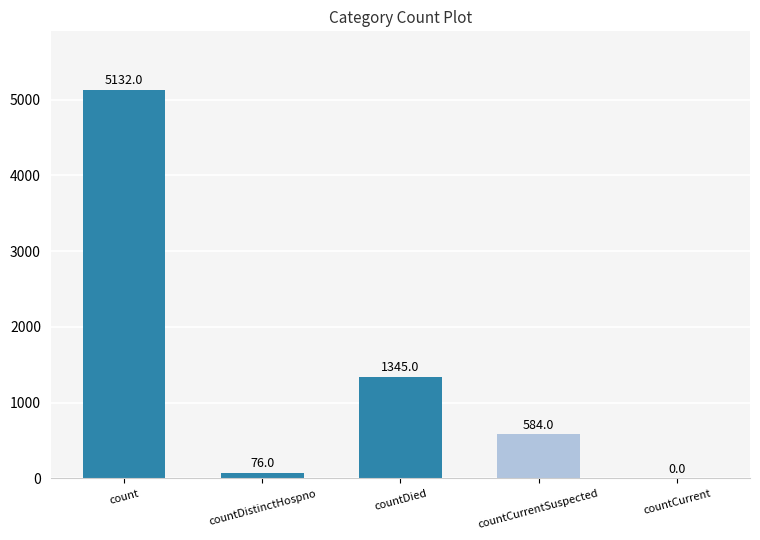

At which category does the chart reach its peak across all series?

count